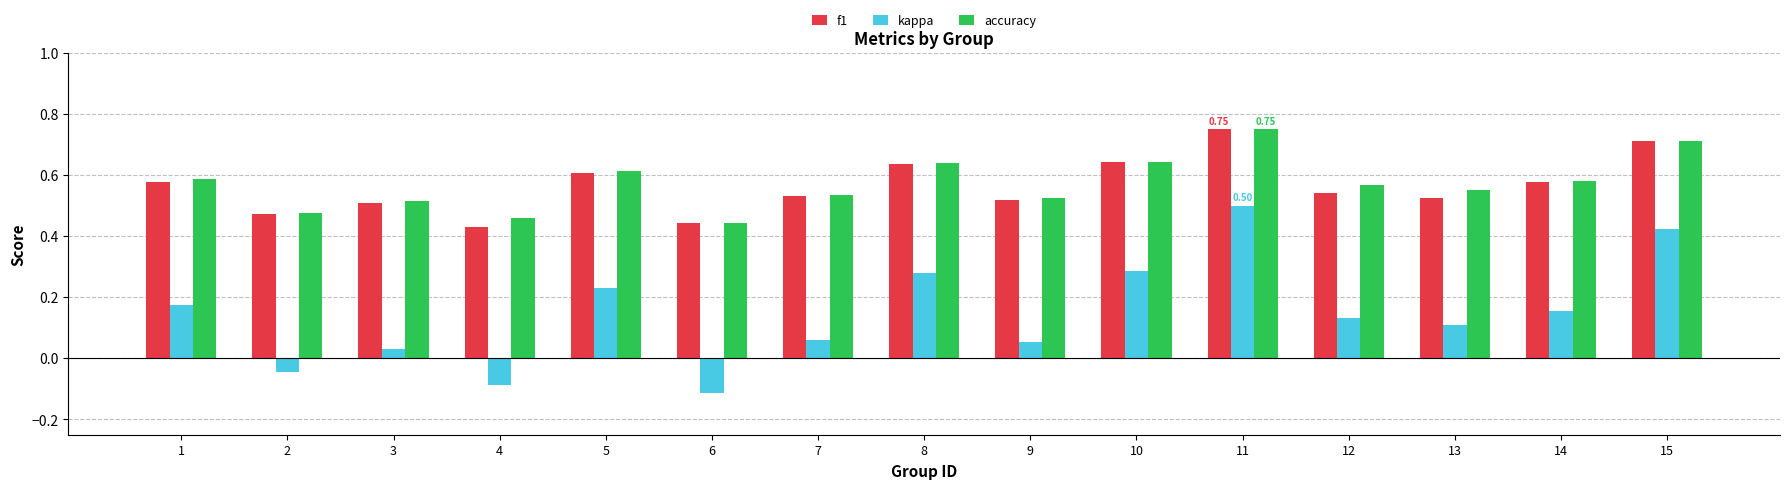

What is the total value across all series at 11?

2.0